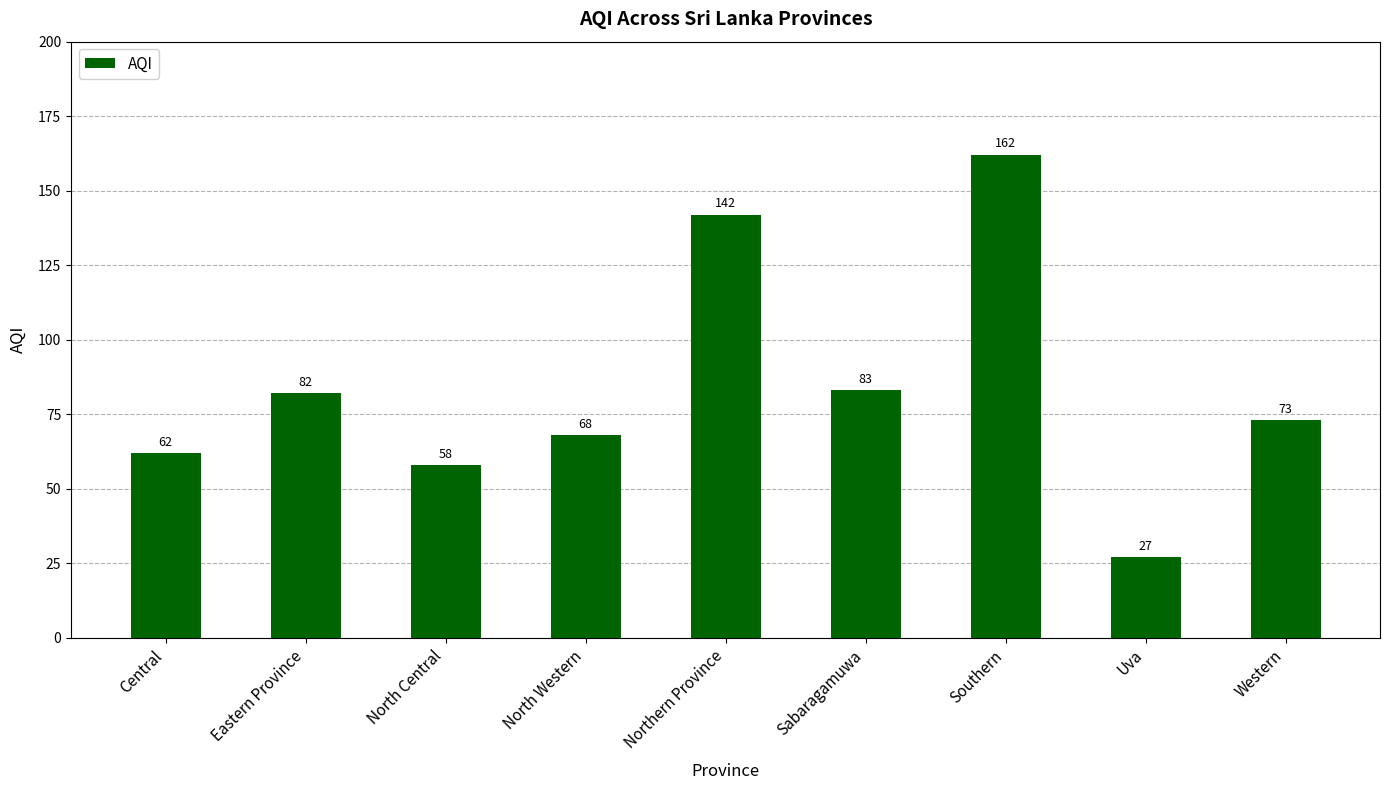

What is the change in value from Southern to Western?

-89